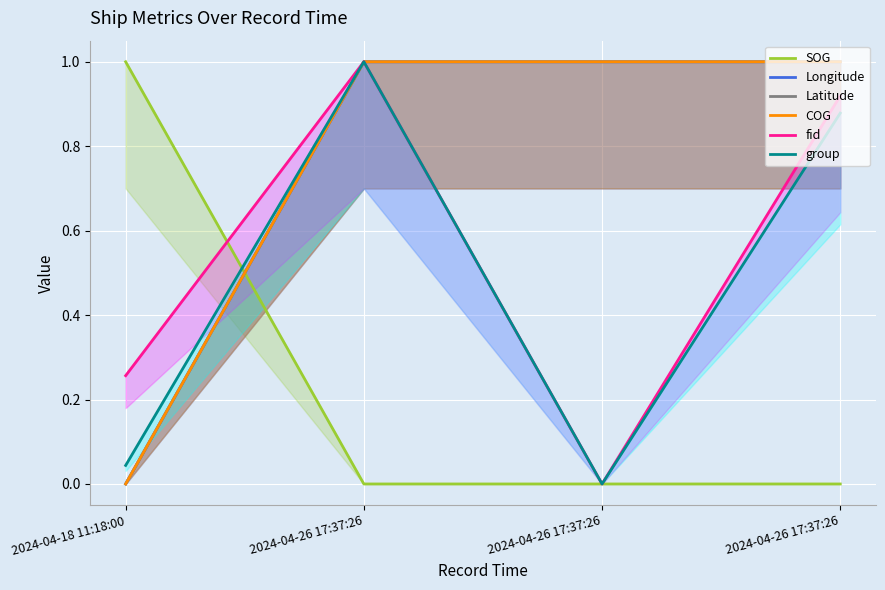

The value of SOG at 2024-04-26 17:37:26 is 0.0. True or false?

True